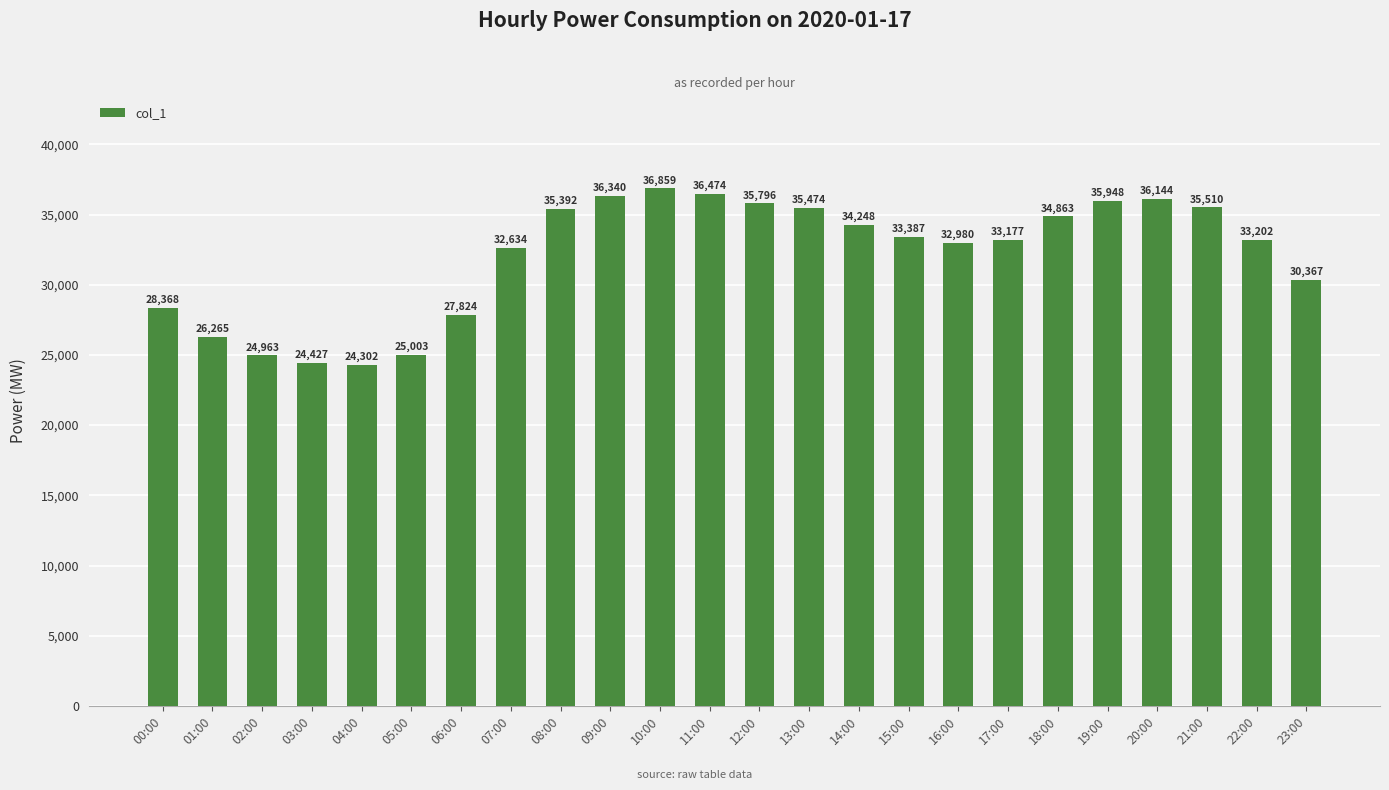

At which label does the data first exceed 33387?

08:00